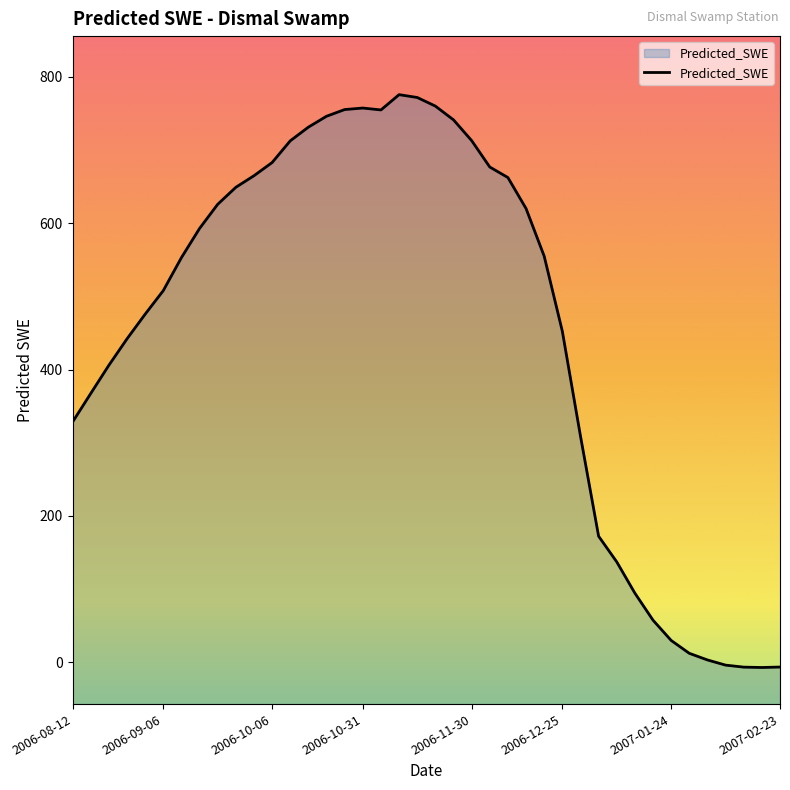

Rank the categories by value from highest to lowest.

2006-11-10, 2006-11-15, 2006-11-20, 2006-10-31, 2006-10-26, 2006-11-05, 2006-10-21, 2006-11-25, 2006-10-16, 2006-11-30, 2006-10-11, 2006-10-06, 2006-12-05, 2006-10-01, 2006-12-10, 2006-09-26, 2006-09-21, 2006-12-15, 2006-09-16, 2006-12-20, 2006-09-11, 2006-09-06, 2006-09-01, 2006-12-25, 2006-08-27, 2006-08-22, 2006-08-17, 2006-08-12, 2006-12-30, 2007-01-04, 2007-01-09, 2007-01-14, 2007-01-19, 2007-01-24, 2007-01-29, 2007-02-03, 2007-02-08, 2007-02-23, 2007-02-13, 2007-02-18